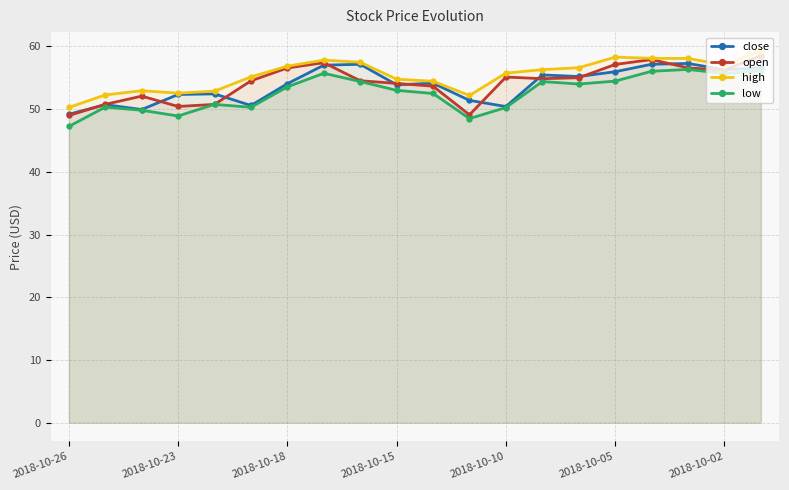

True or false: close has more than 1 interior local peaks.

True